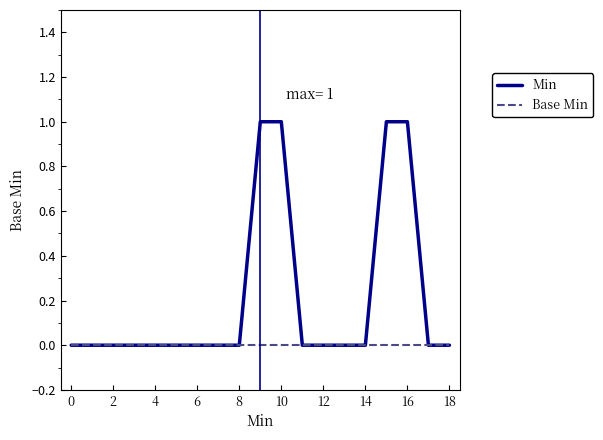

Which series has the largest range (max minus min)?

Min